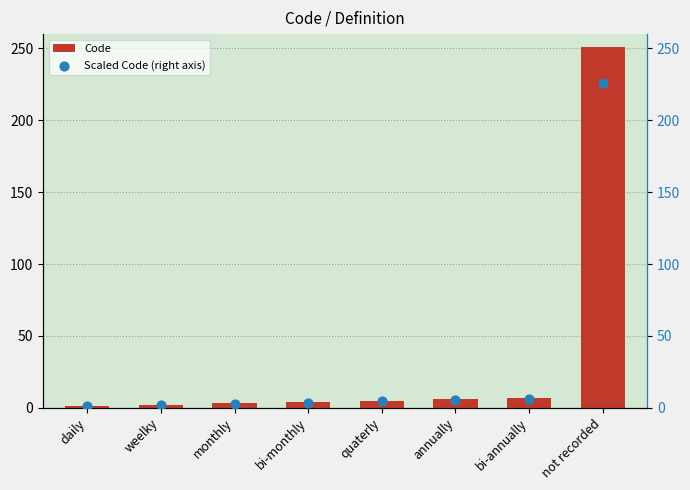

At how many categories does at least one series exceed 33?

1